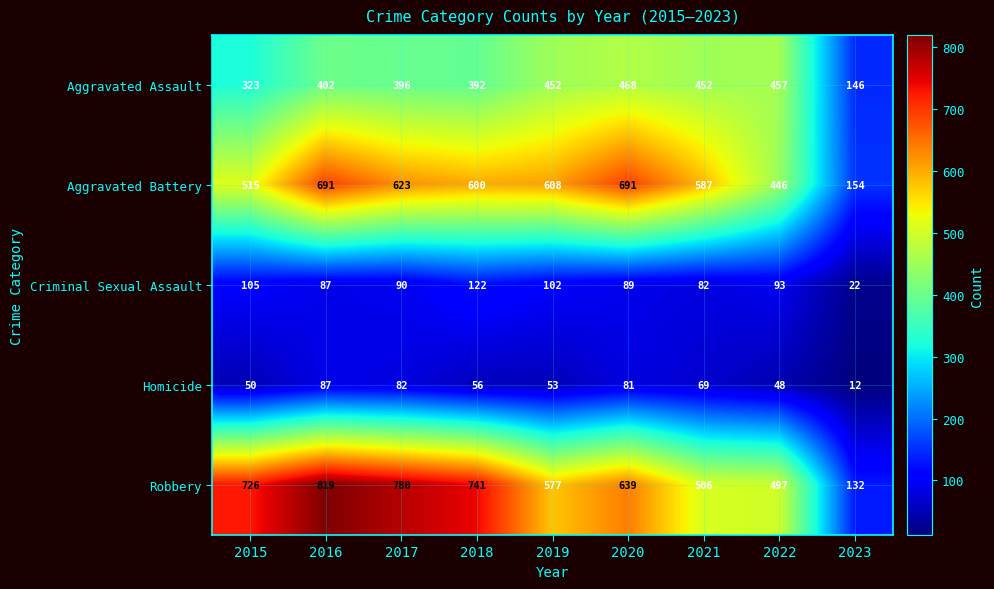

Which series has the largest range (max minus min)?

Robbery